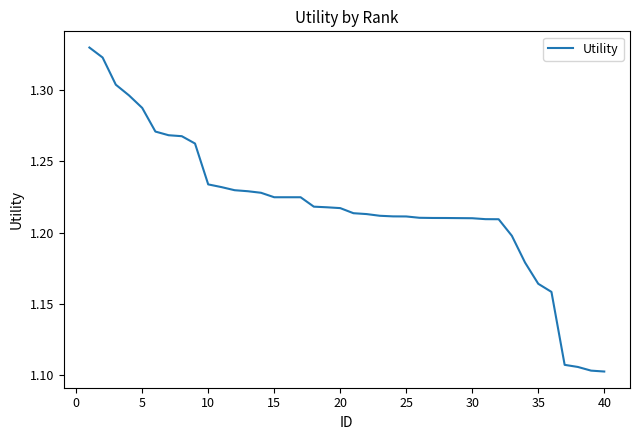

Count the number of data series in this chart.

1